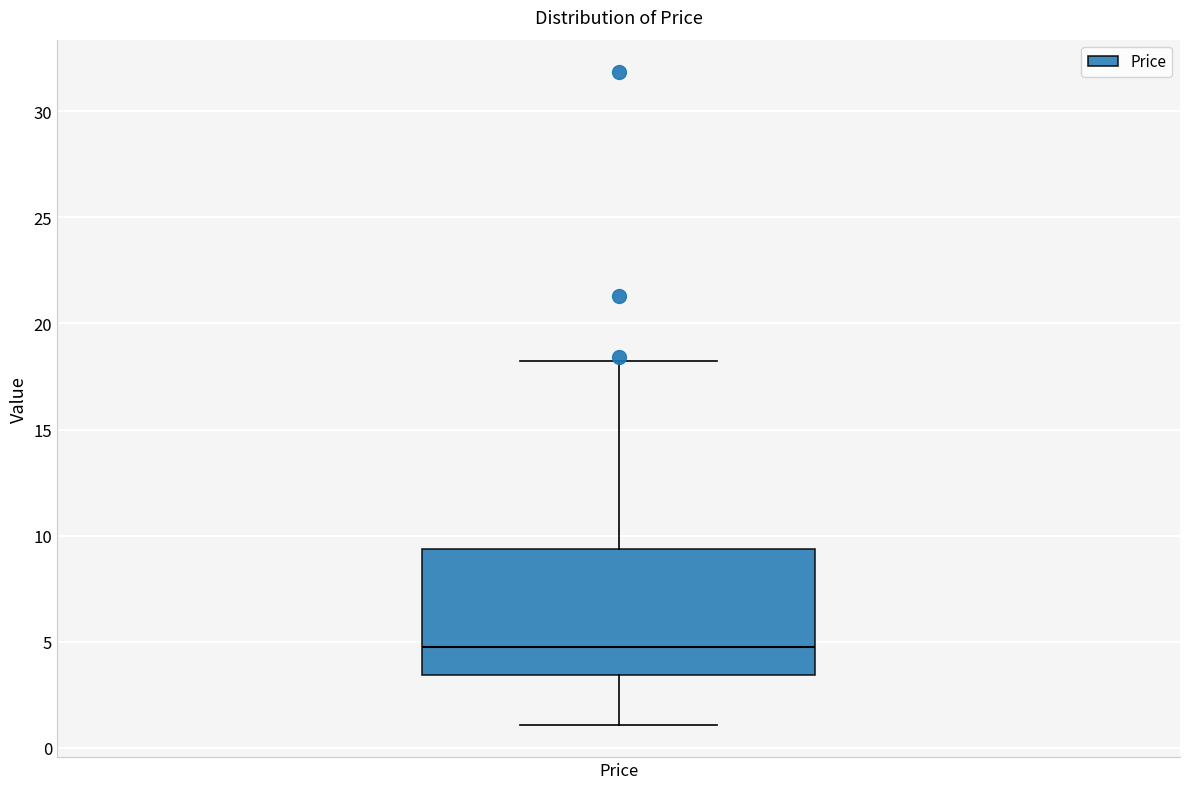

Transcribe this box plot: give where the median line is, the range the box spans, and where the two whiskers end, as read against the y-axis. The values are not printed on the chart, so give them approximately, as read against the axis.

median 5.0, box 3.5 to 9.5, whiskers 1.0 to 18.0